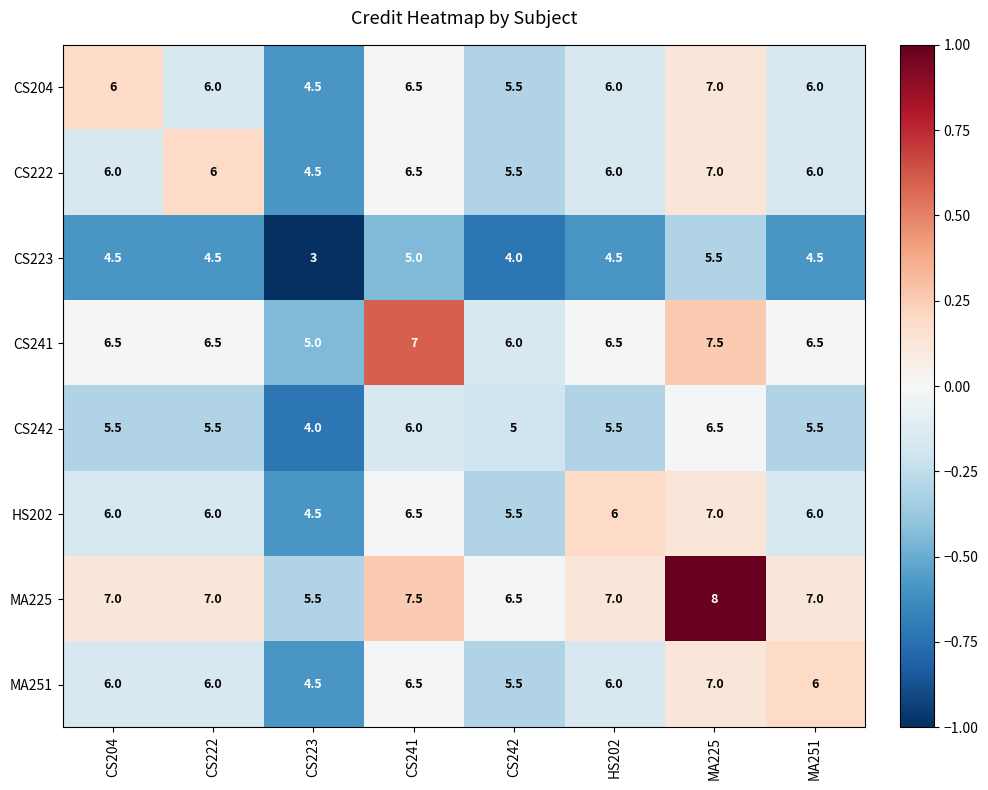

Is the value of CS222 at HS202 greater than the value of CS241 at CS222?

No